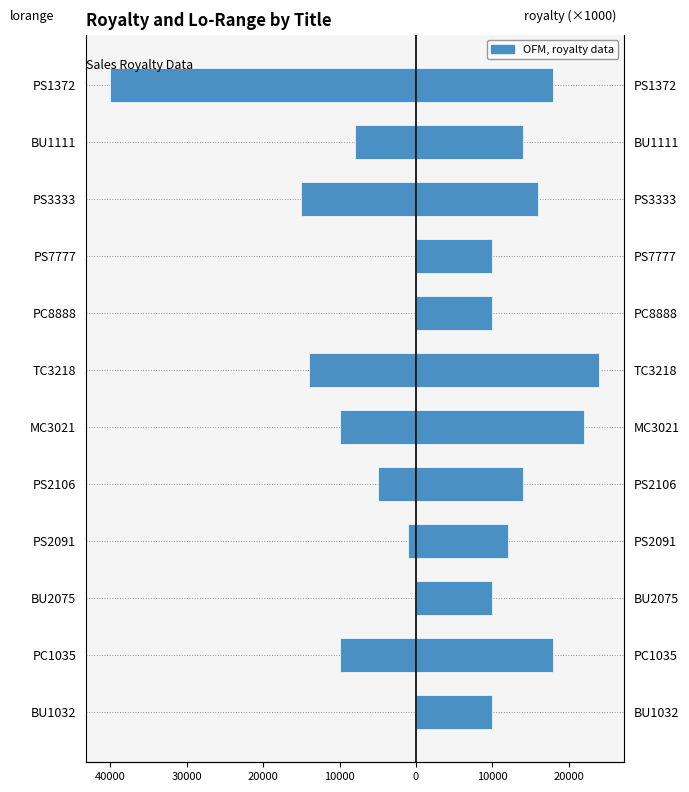

At PC8888, list the series in order from smallest to largest.

lorange, royalty